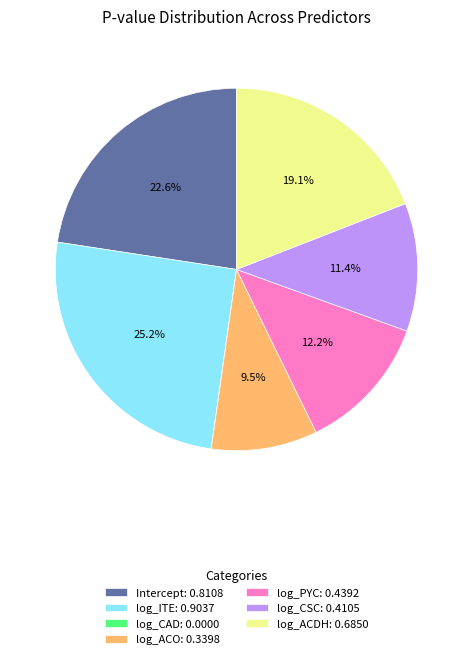

What percentage is the log_ITE slice, to the nearest percent?

25%